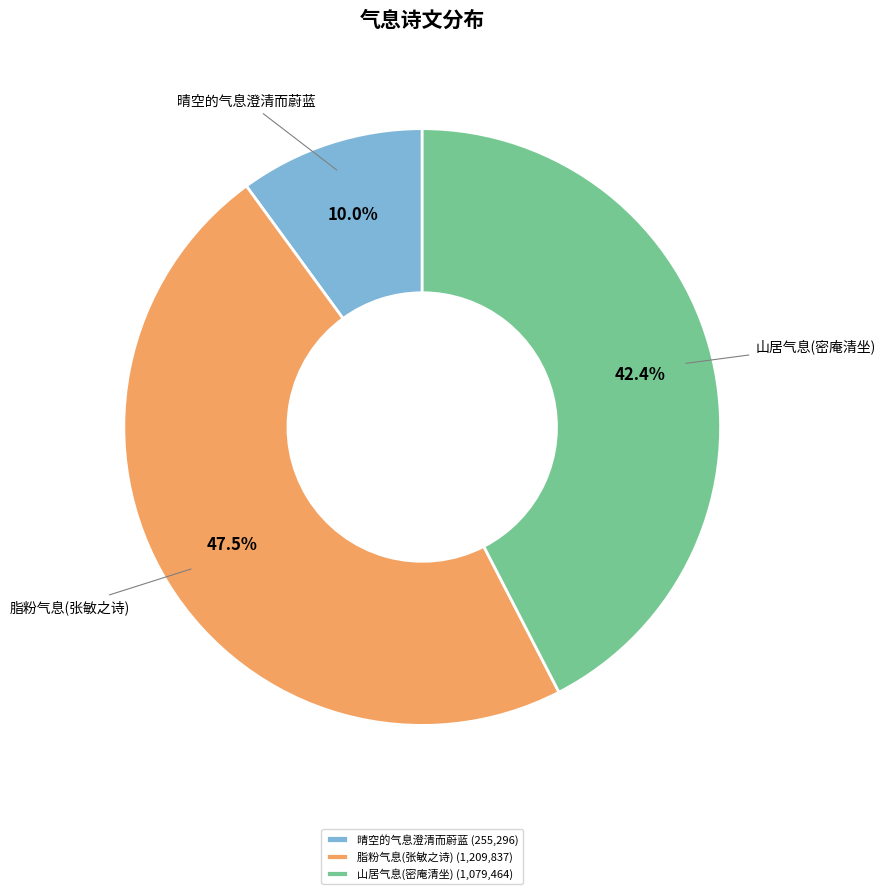

How many slices are in this pie chart?

3